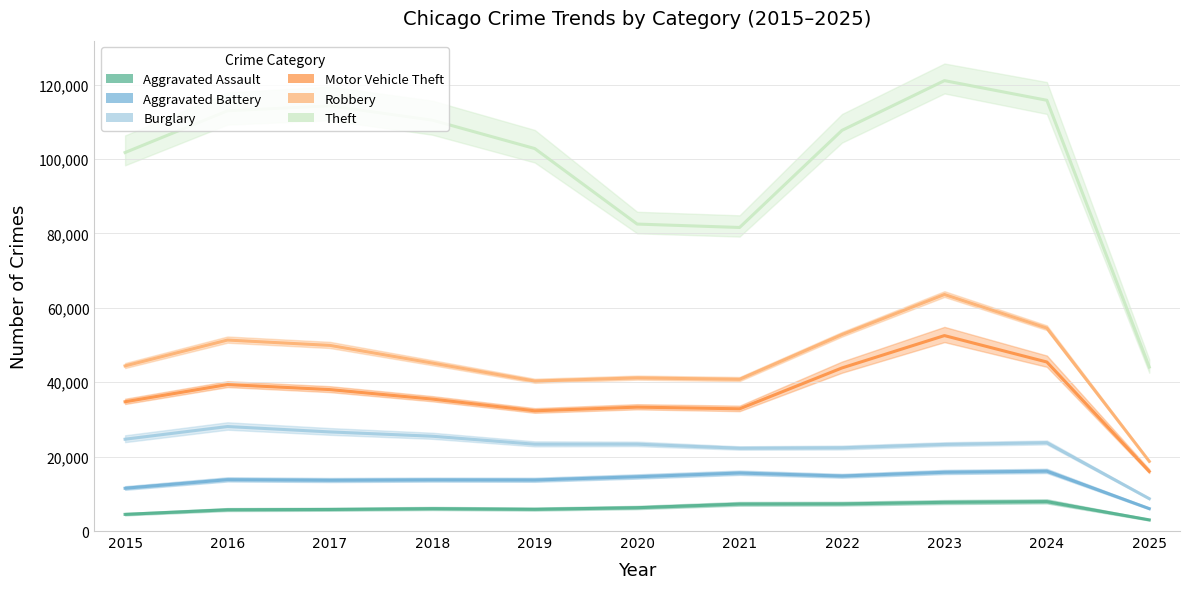

Which series changed the most between 2017 and 2021?

Theft